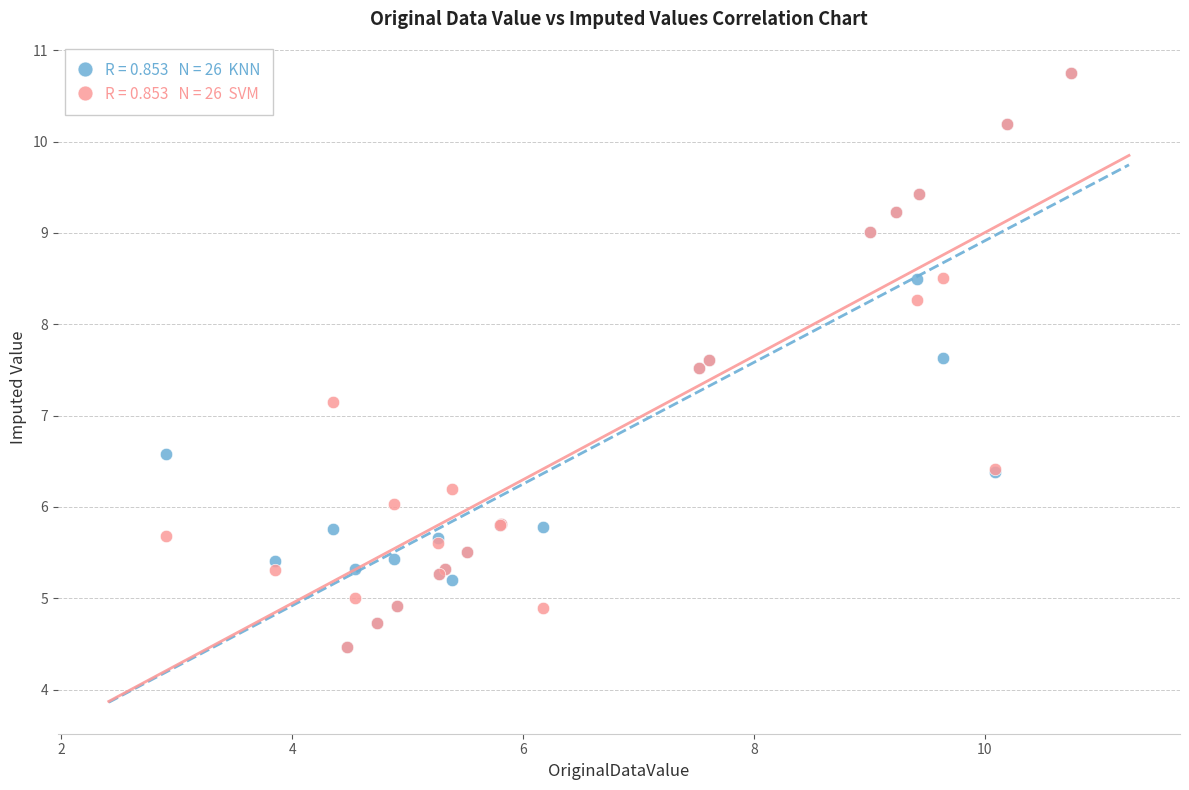

Across all series, what Y value is closest to 7?

7.1